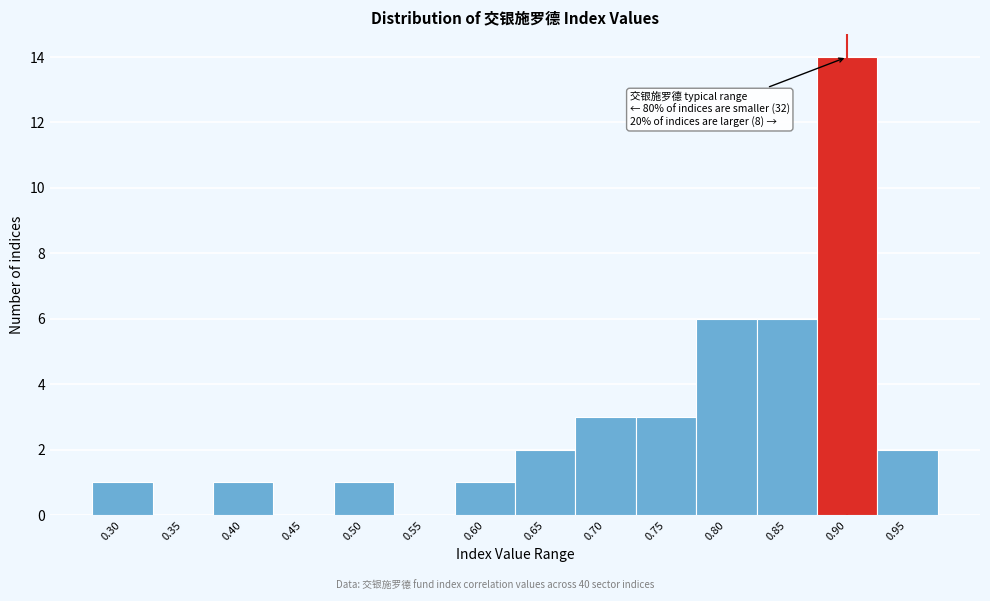

Reading right to left, what are all the values shown in this chart?

0.95=2	0.90=14	0.85=6	0.80=6	0.75=3	0.70=3	0.65=2	0.60=1	0.55=0	0.50=1	0.45=0	0.40=1	0.35=0	0.30=1